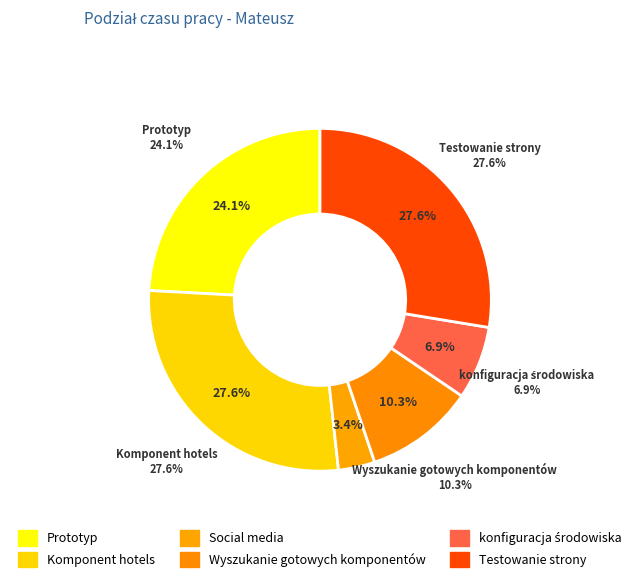

To the nearest percent, what percentage of the pie is Wyszukanie gotowych komponentów?

10%